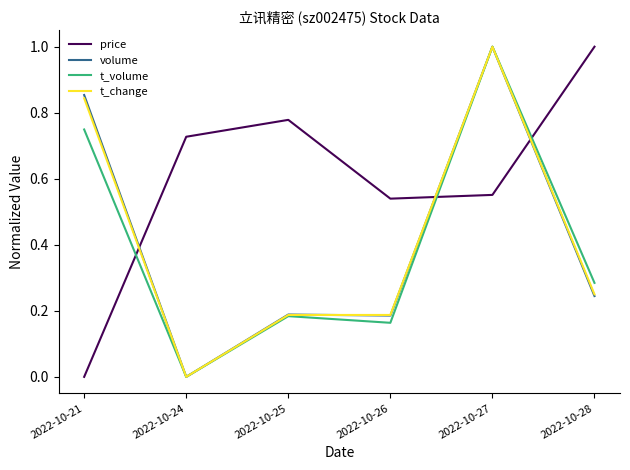

What is the greatest value displayed?

1.0